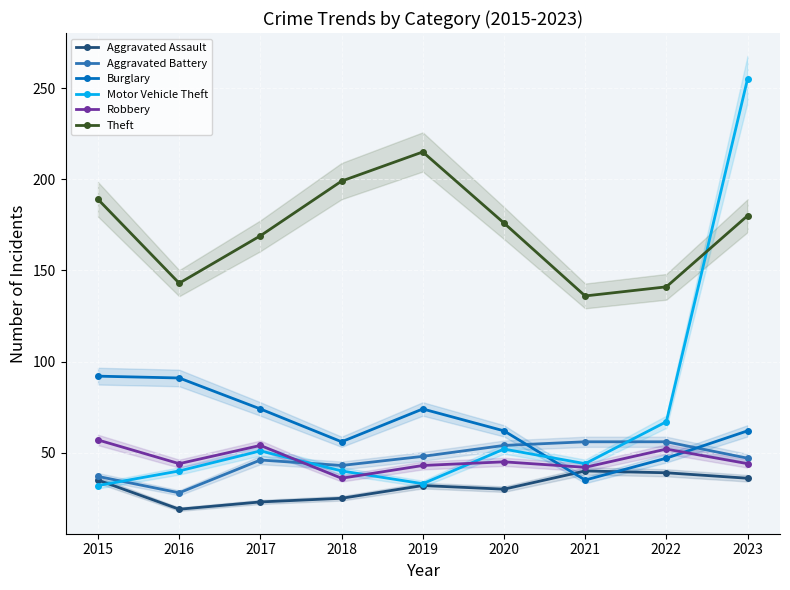

What is the maximum value for Aggravated Battery?

56